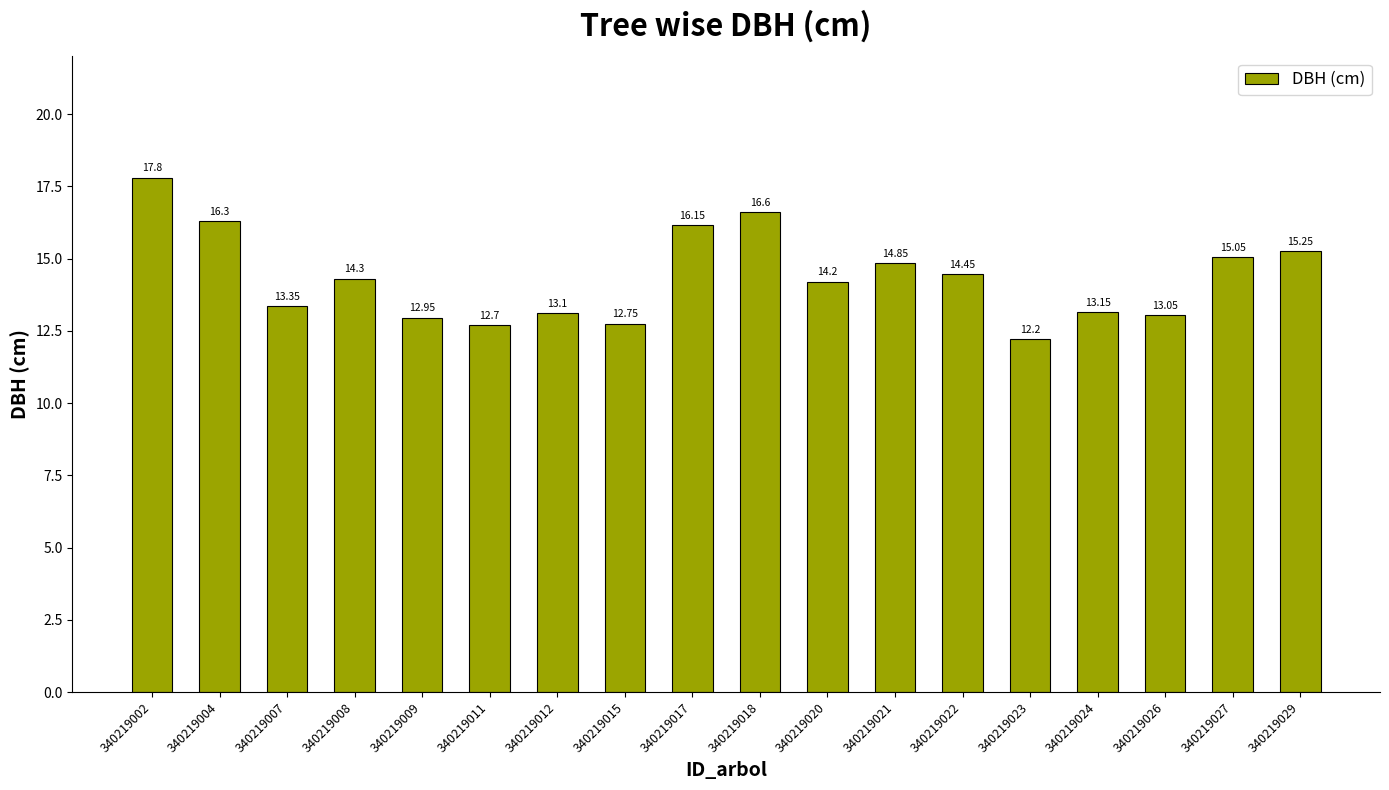

What is the difference between the second highest and second lowest values?

3.9